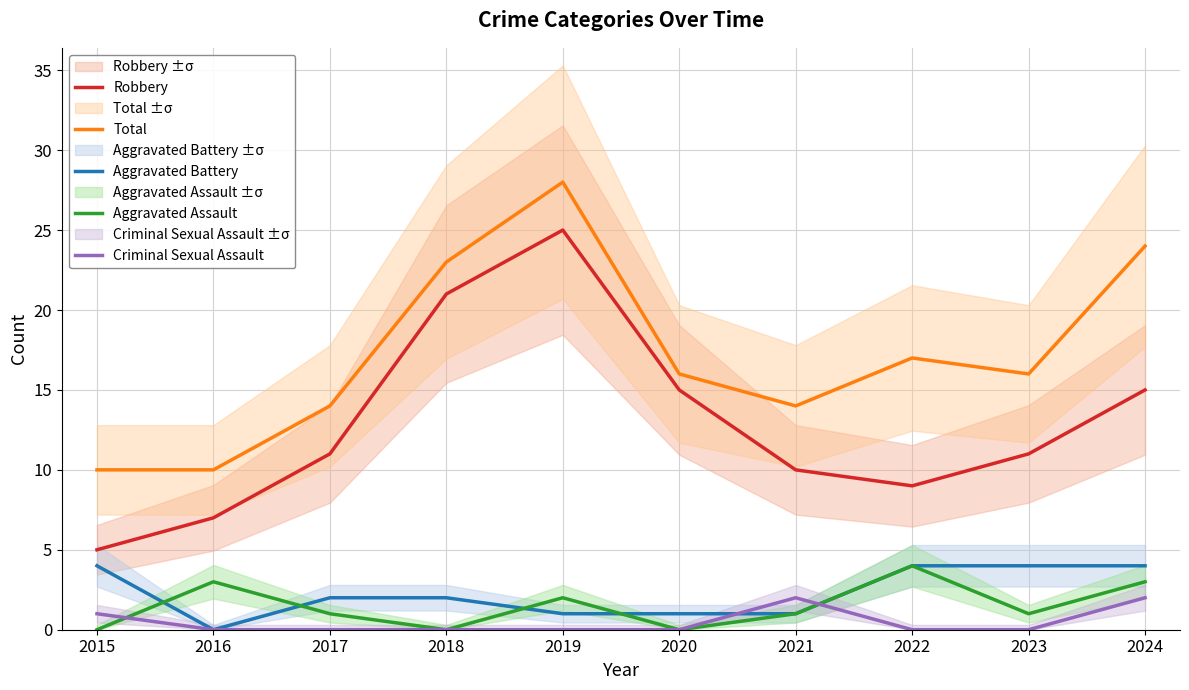

The Total series shows 10 at 2016. True or false?

True